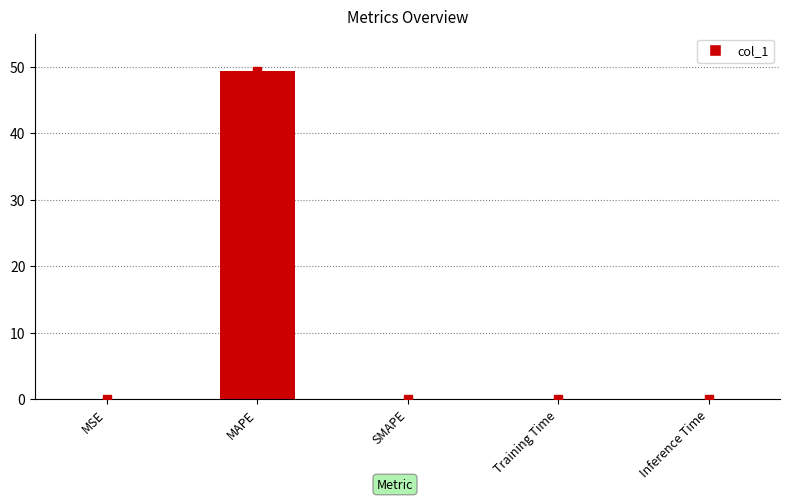

What value does the data have at MAPE?

49.3